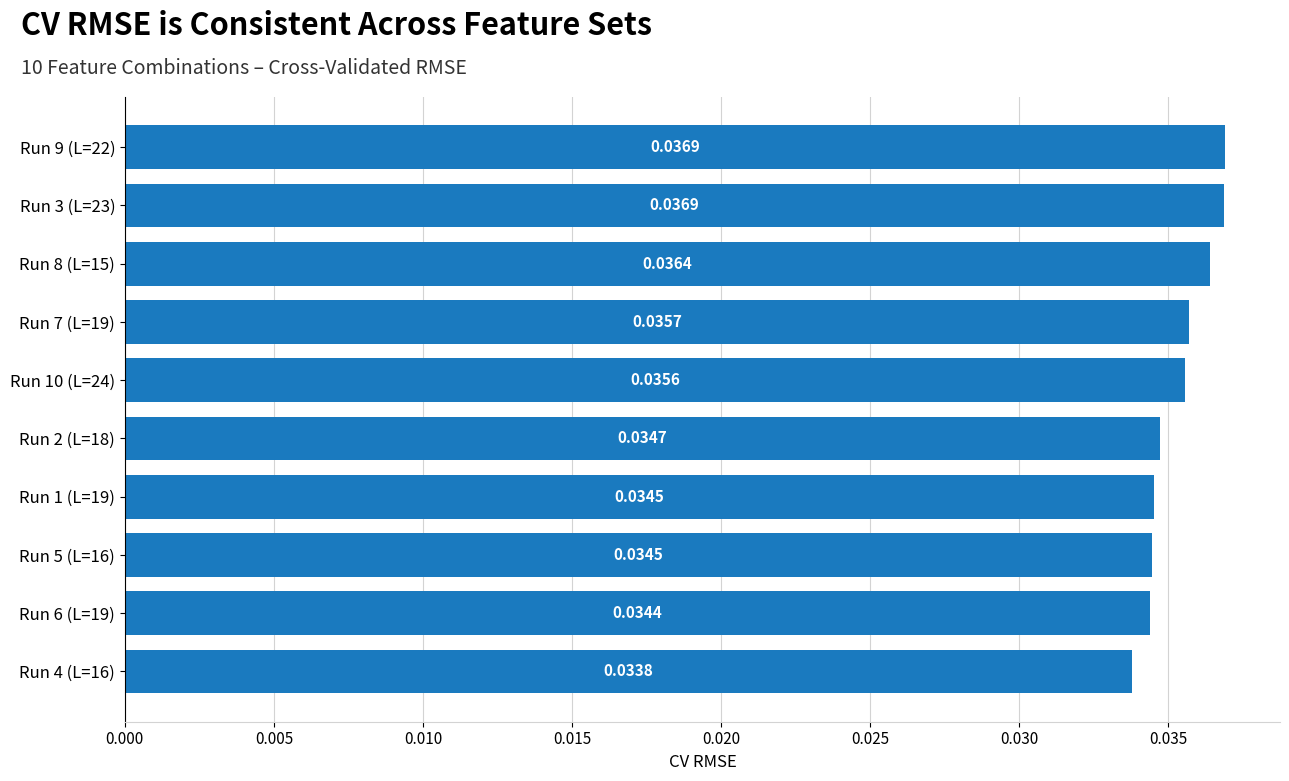

Which has a higher value, Run 2 (L=18) or Run 4 (L=16)?

Run 2 (L=18)